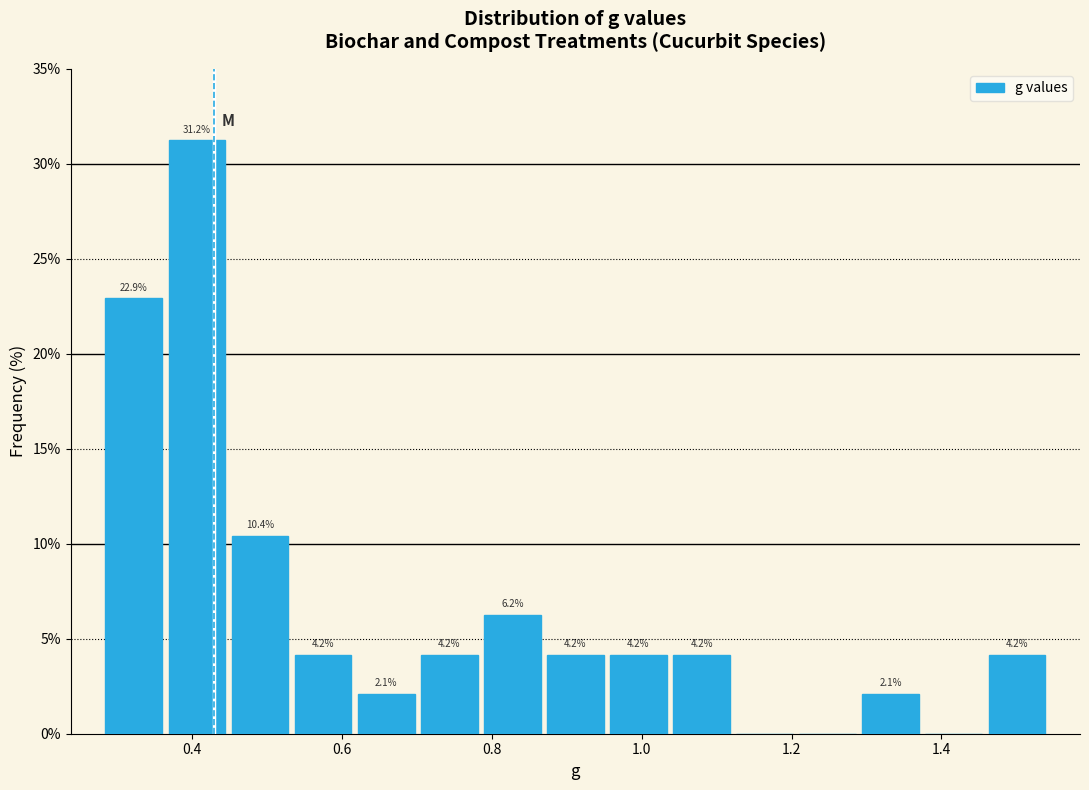

Over which range of the x-axis is the bar tallest?

0.36 to 0.44